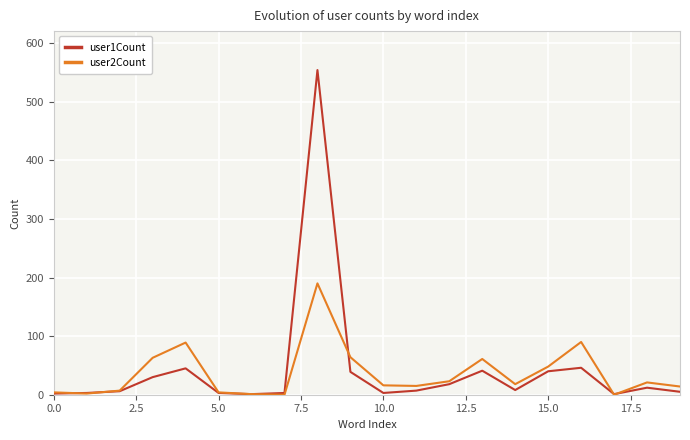

True or false: user1Count and user2Count intersect in this chart.

True